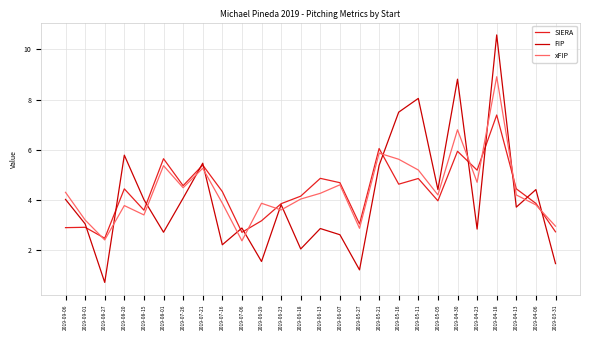

Rank the series at 2019-04-23 from highest to lowest value.

SIERA, xFIP, FIP